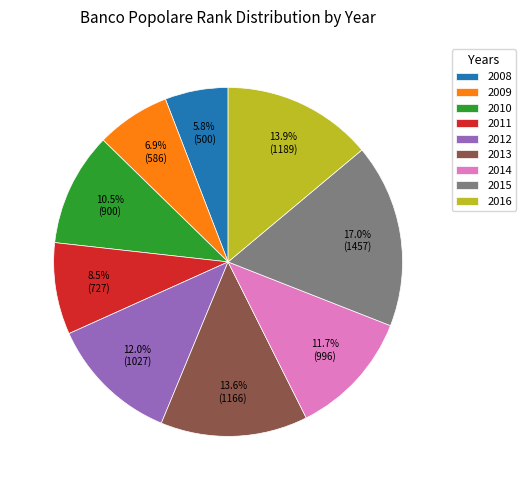

Which slice is the smallest?

2008